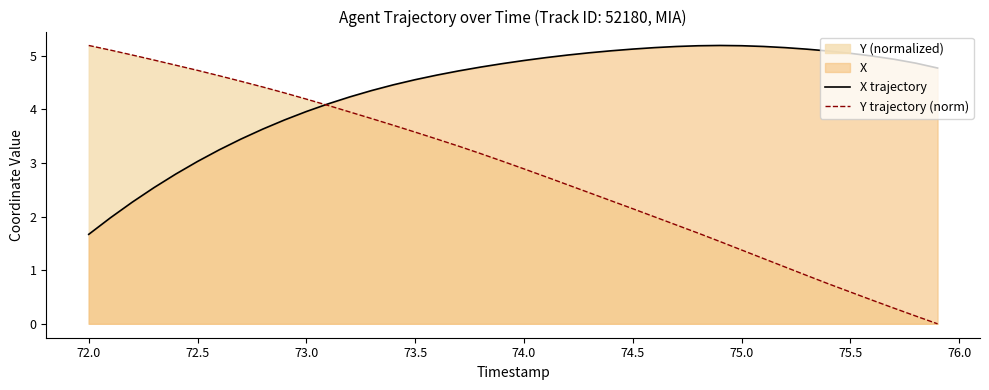

List the series in order of their overall mean, highest first.

X trajectory, Y trajectory (norm)